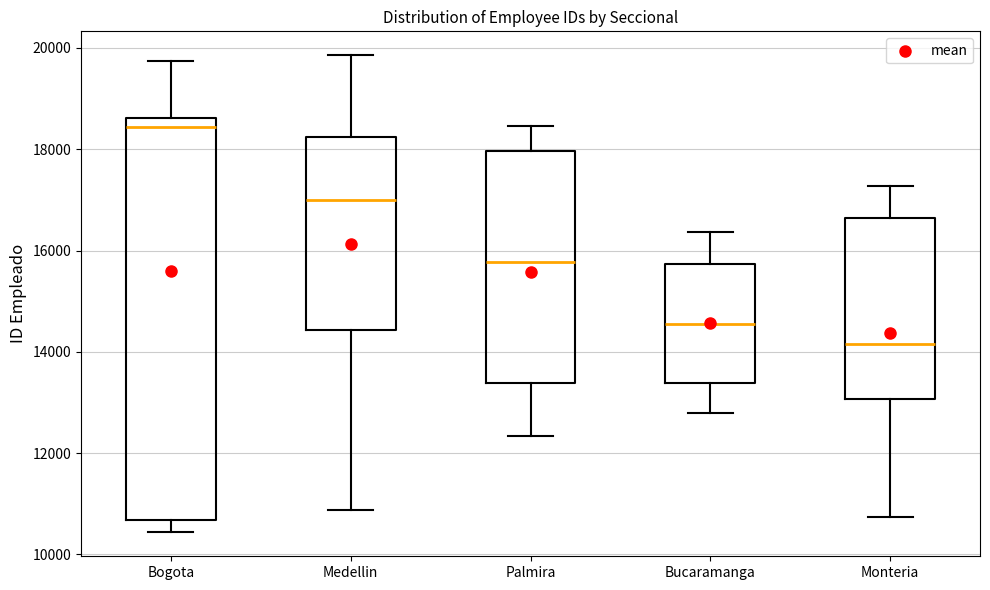

Reading left to right, read every box against the y-axis: the position of its median line, the range the box covers, and the ends of its whiskers. The values are not printed on the chart, so give them approximately, as read against the axis.

Bogota: median 18400, box 10600 to 18600, whiskers 10400 to 19800
Medellin: median 17000, box 14400 to 18200, whiskers 10800 to 19800
Palmira: median 15800, box 13400 to 18000, whiskers 12400 to 18400
Bucaramanga: median 14600, box 13400 to 15800, whiskers 12800 to 16400
Monteria: median 14200, box 13000 to 16600, whiskers 10800 to 17200